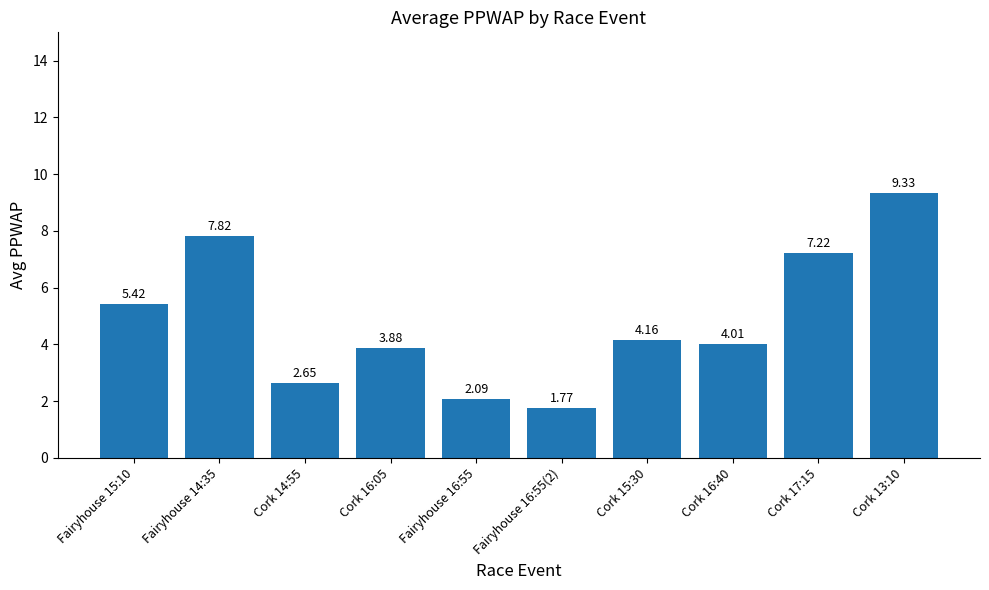

Rank the categories by value from lowest to highest.

Fairyhouse 16:55(2), Fairyhouse 16:55, Cork 14:55, Cork 16:05, Cork 16:40, Cork 15:30, Fairyhouse 15:10, Cork 17:15, Fairyhouse 14:35, Cork 13:10